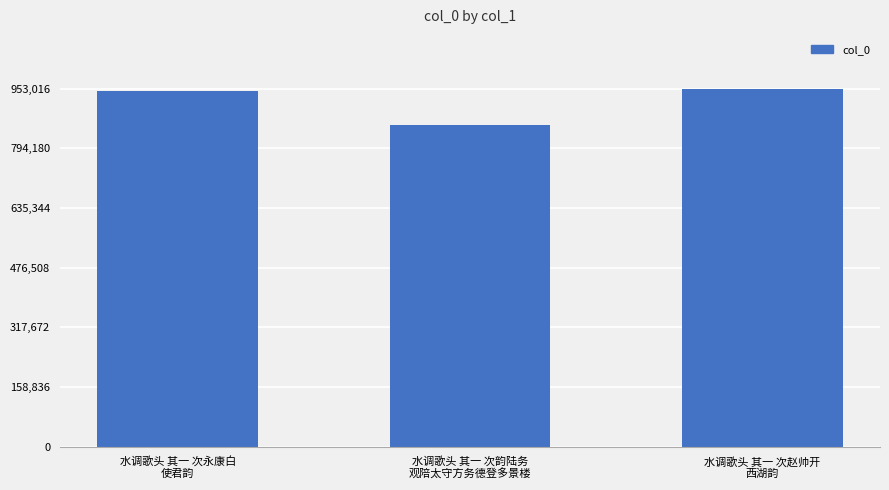

What is the ratio of the value at 水调歌头 其一 次赵帅开
西湖韵 to the value at 水调歌头 其一 次永康白
使君韵?

1.0